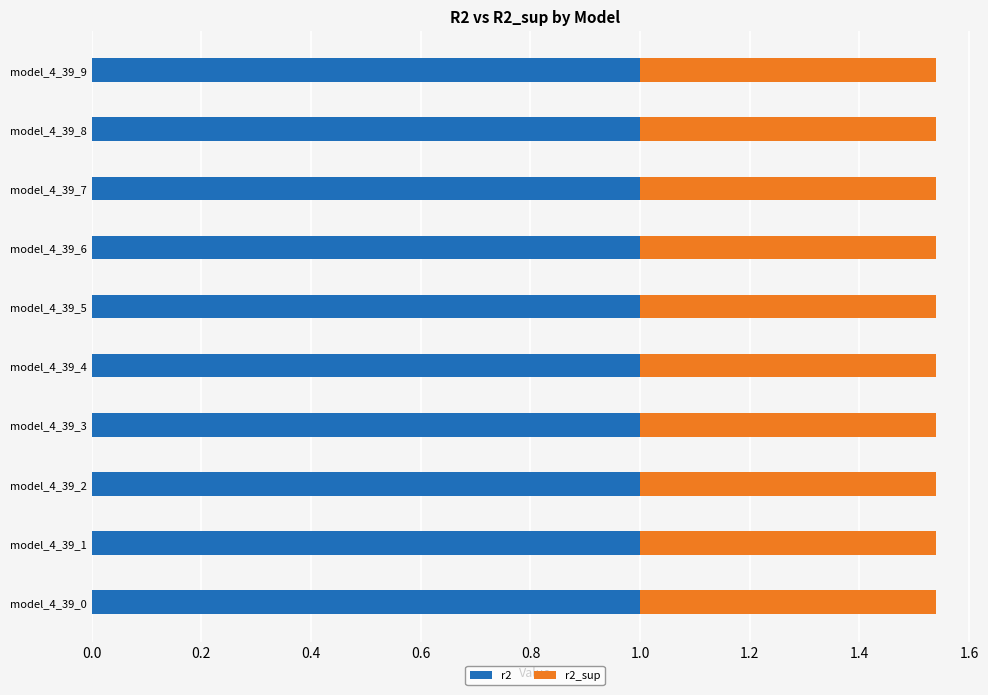

The r2 series shows 1.0 at model_4_39_6. True or false?

True